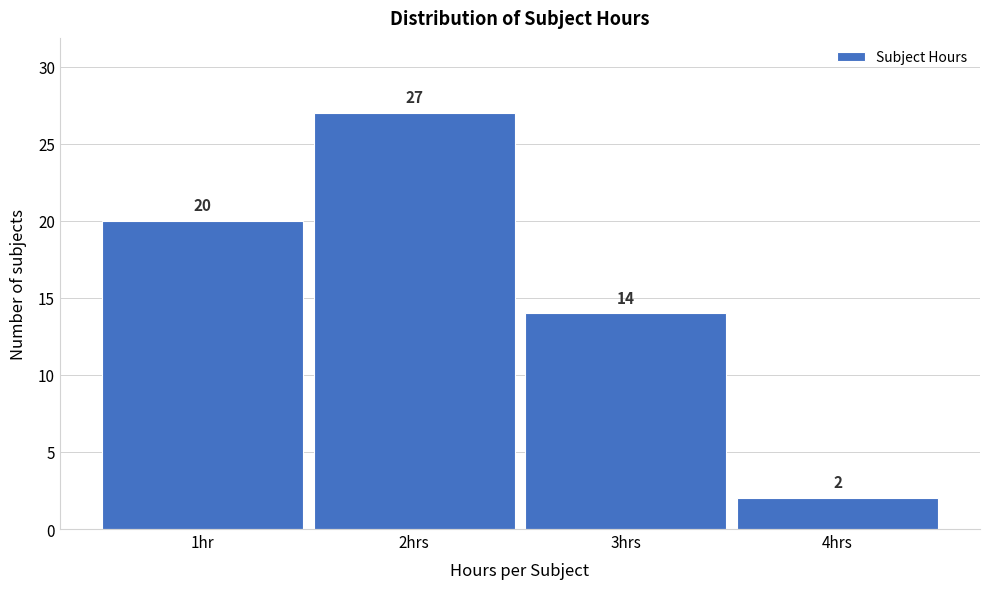

Reading right to left, extract all data points from this chart.

4hrs=2	3hrs=14	2hrs=27	1hr=20